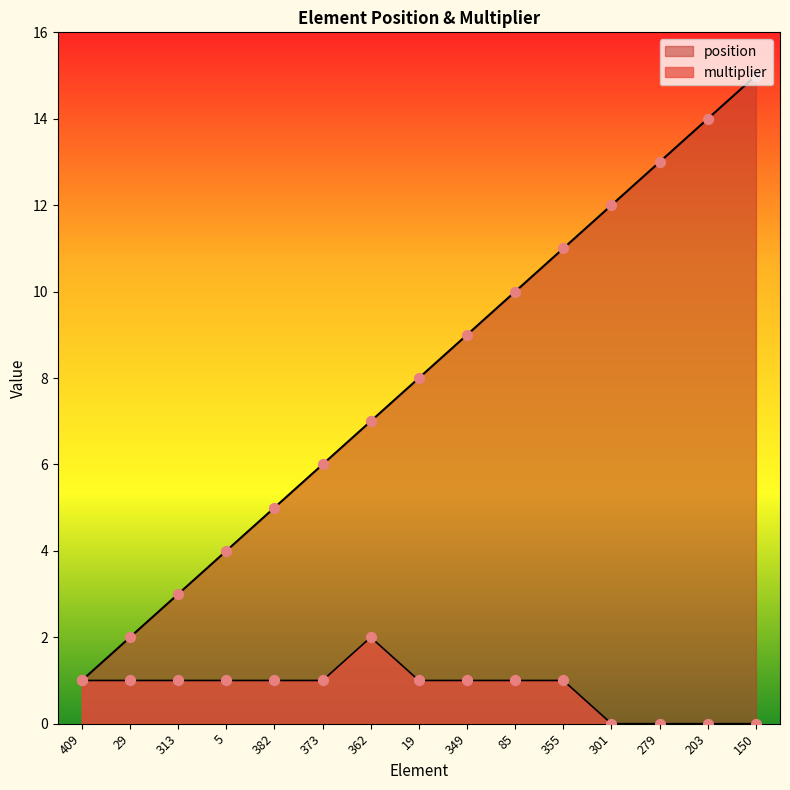

Is the value of multiplier at 409 greater than the value of position at 362?

No